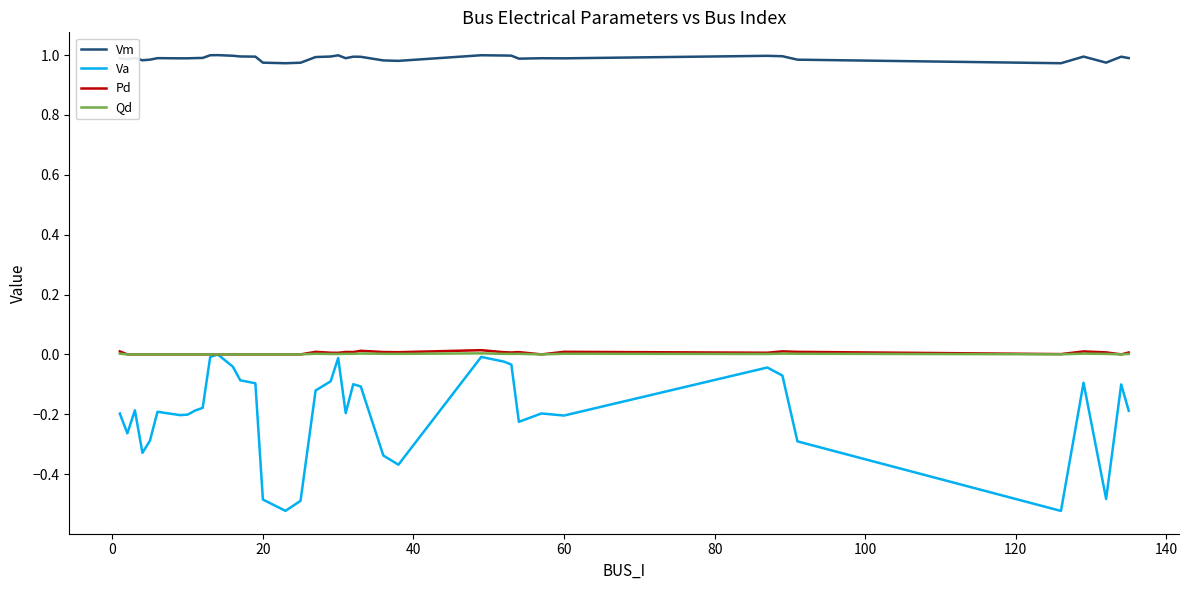

Which series has the largest range (max minus min)?

Va